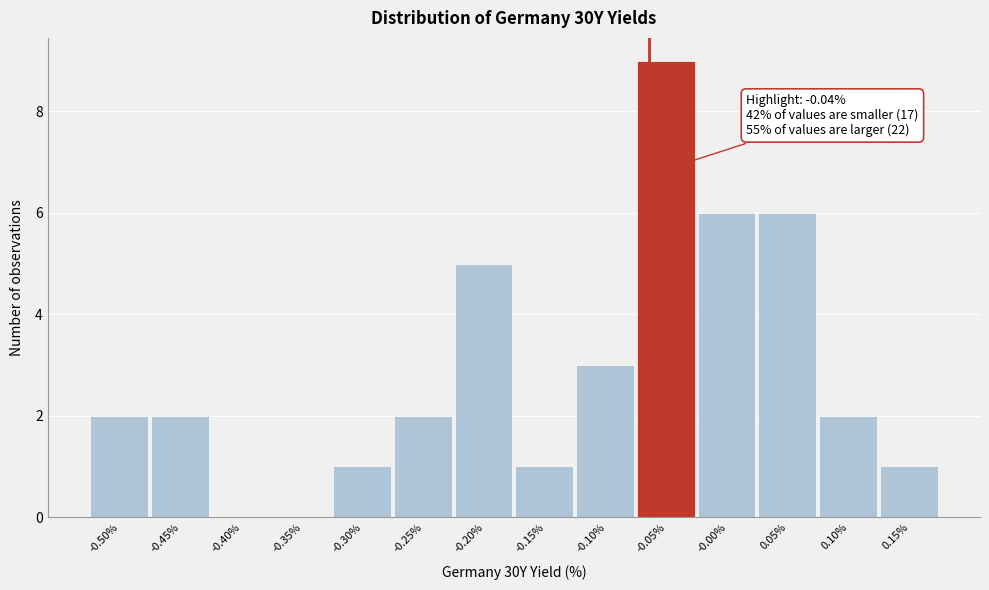

Reading right to left, extract all data points from this chart.

0.15%=1	0.10%=2	0.05%=6	-0.00%=6	-0.05%=9	-0.10%=3	-0.15%=1	-0.20%=5	-0.25%=2	-0.30%=1	-0.35%=0	-0.40%=0	-0.45%=2	-0.50%=2